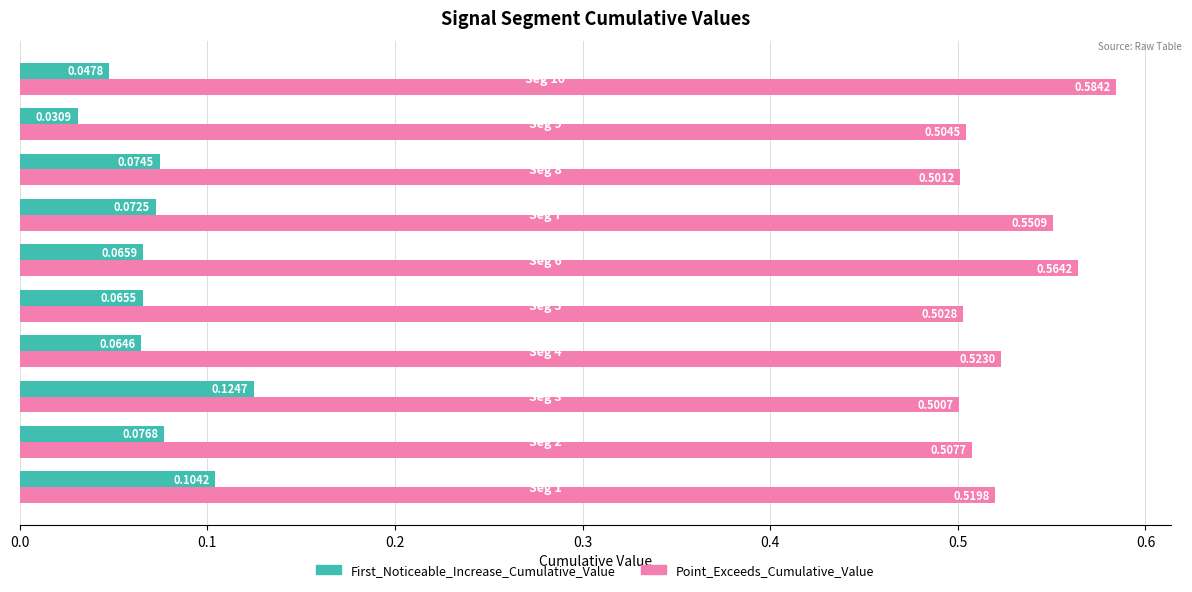

Which series has the largest total across all categories?

Point_Exceeds_Cumulative_Value